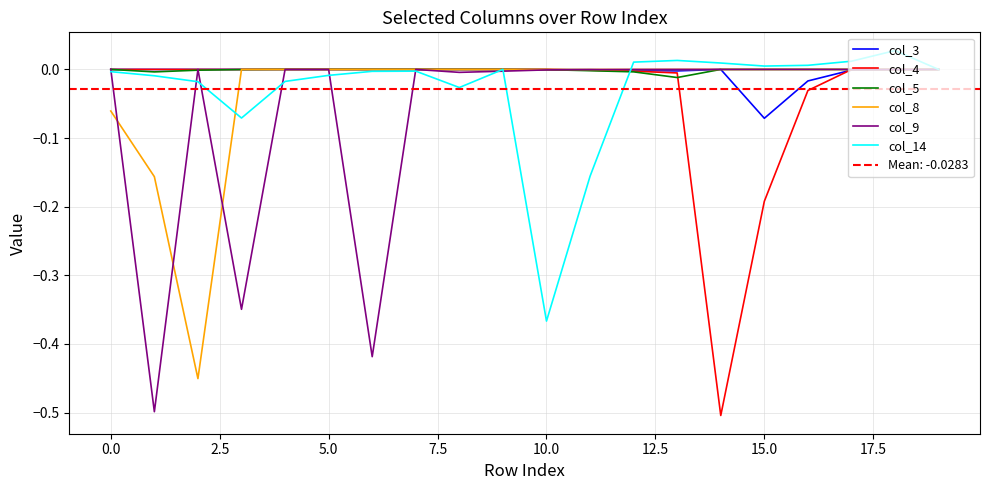

Is the value of col_14 at 15 greater than the value of col_9 at 19?

Yes